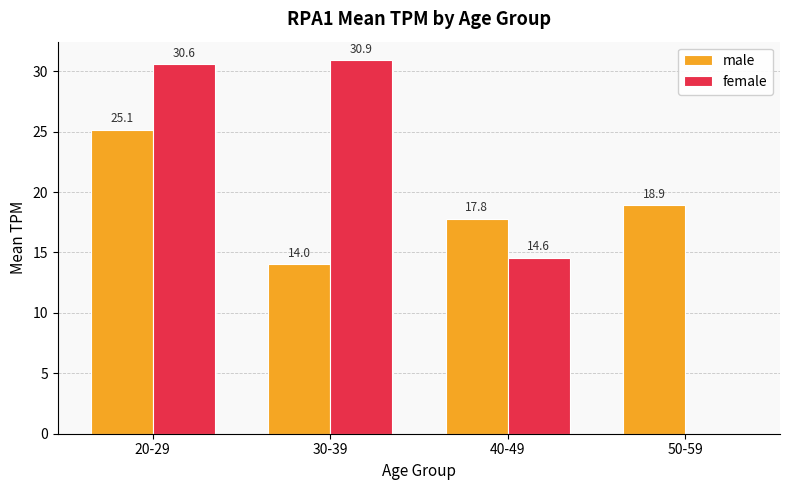

Which series has the widest spread of values?

female